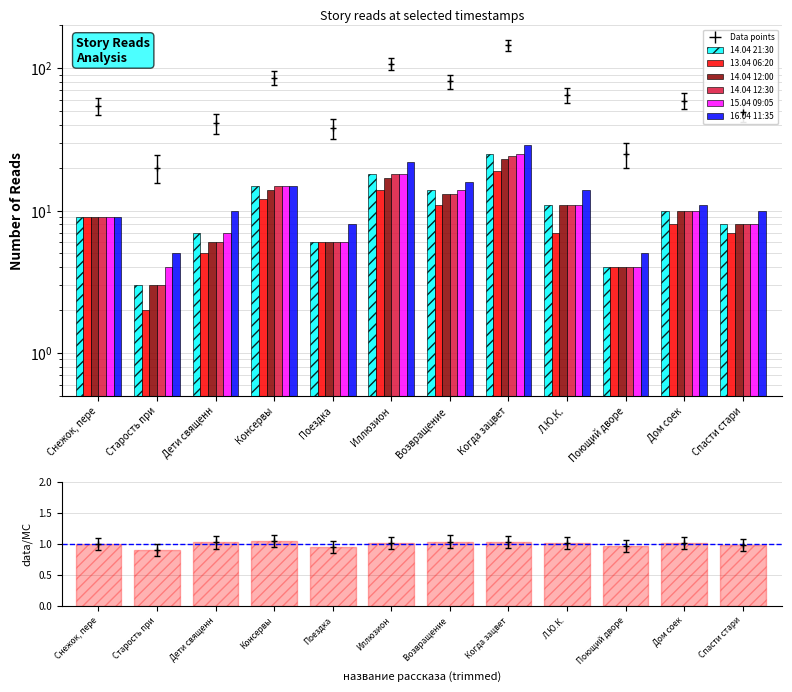

Reading left to right, list all the values displayed in this chart.

14.04 21:30: 9	3	7	15	6	18	14	25	11	4	10	8
13.04 06:20: 9	2	5	12	6	14	11	19	7	4	8	7
14.04 12:00: 9	3	6	14	6	17	13	23	11	4	10	8
14.04 12:30: 9	3	6	15	6	18	13	24	11	4	10	8
15.04 09:05: 9	4	7	15	6	18	14	25	11	4	10	8
16.04 11:35: 9	5	10	15	8	22	16	29	14	5	11	10